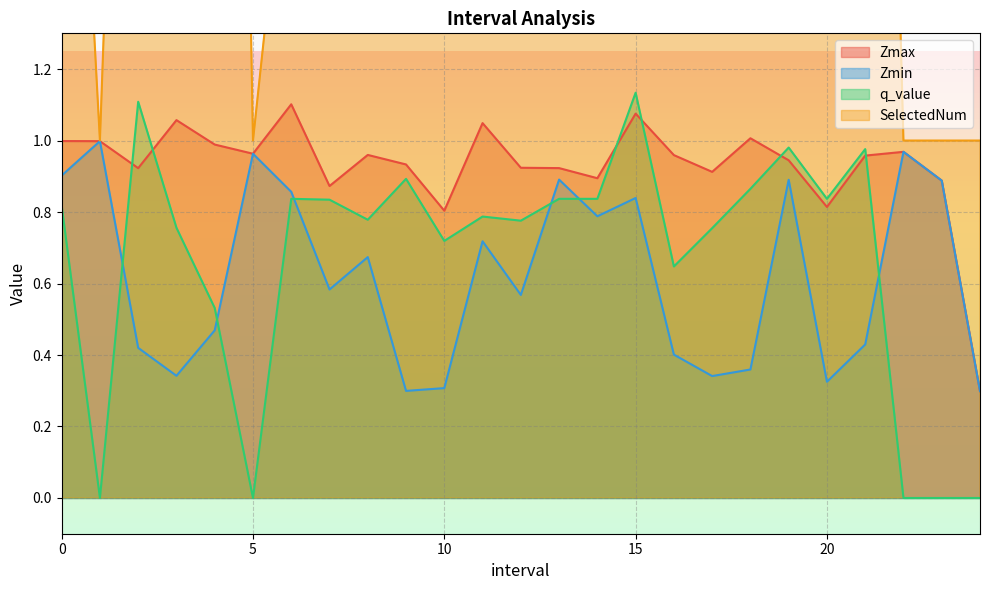

What is the difference between the maximum and minimum values in the SelectedNum series?

6.0